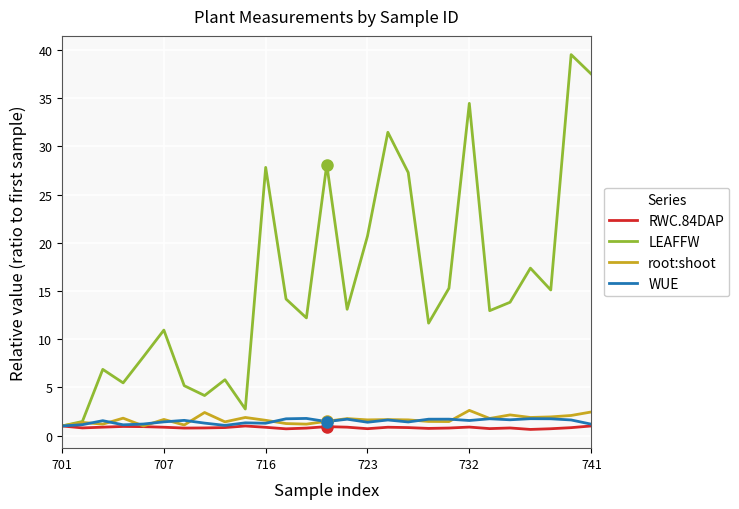

Which series has the largest total across all categories?

LEAFFW